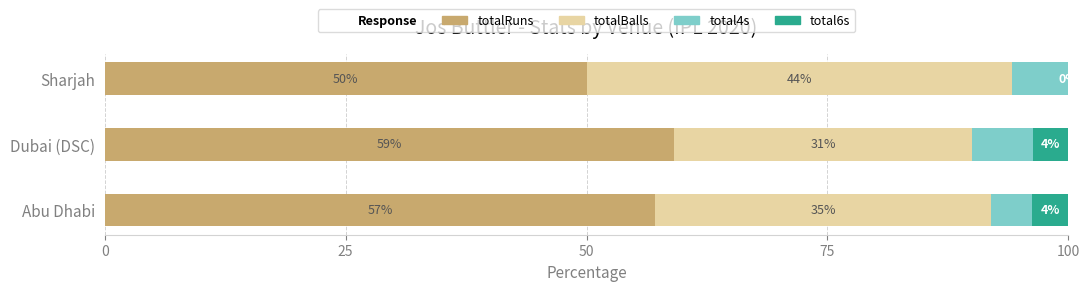

What is the total value across all series at Sharjah?

100.0